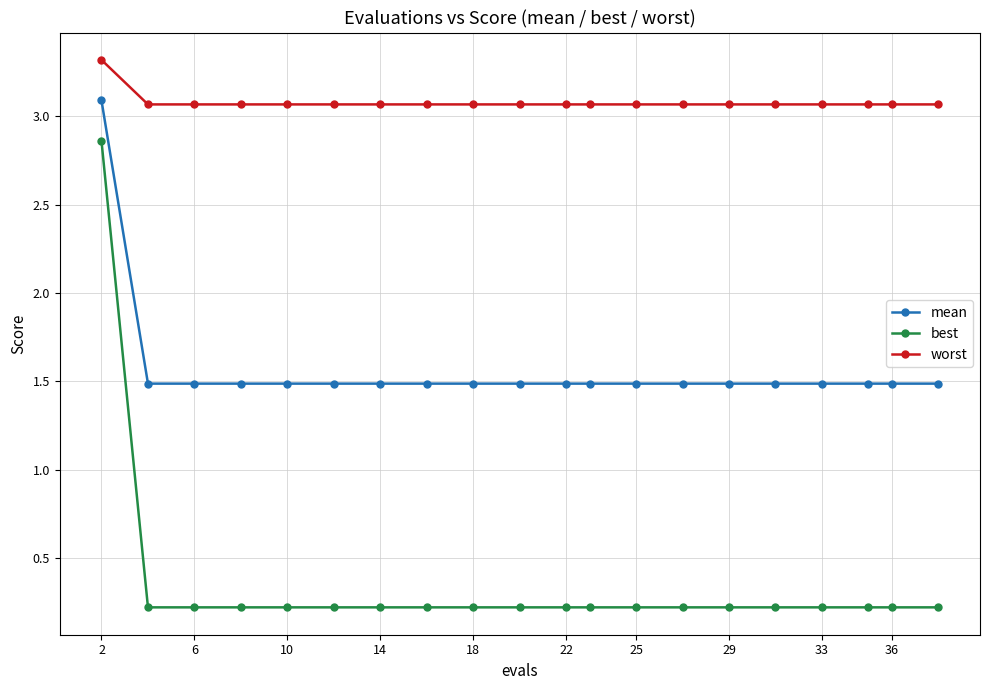

Which series has the largest range (max minus min)?

best